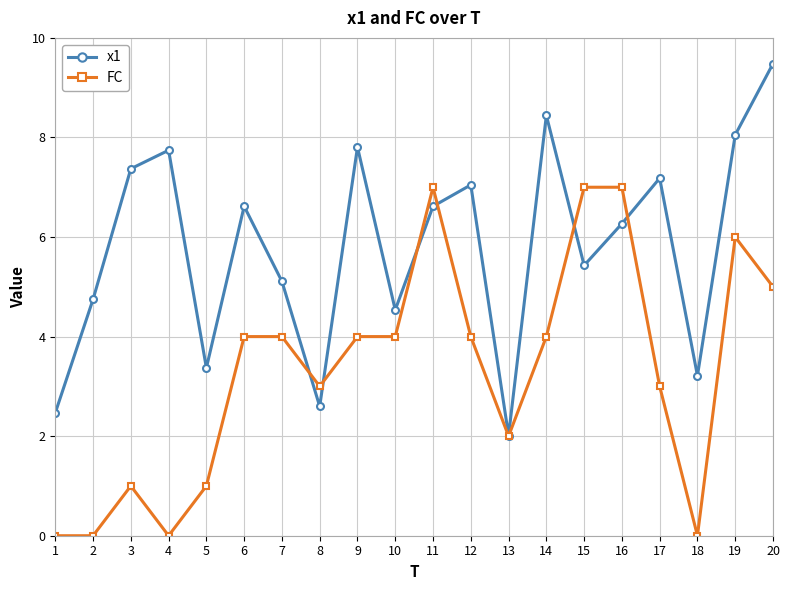

The value of x1 at 7 is 8.7. True or false?

False